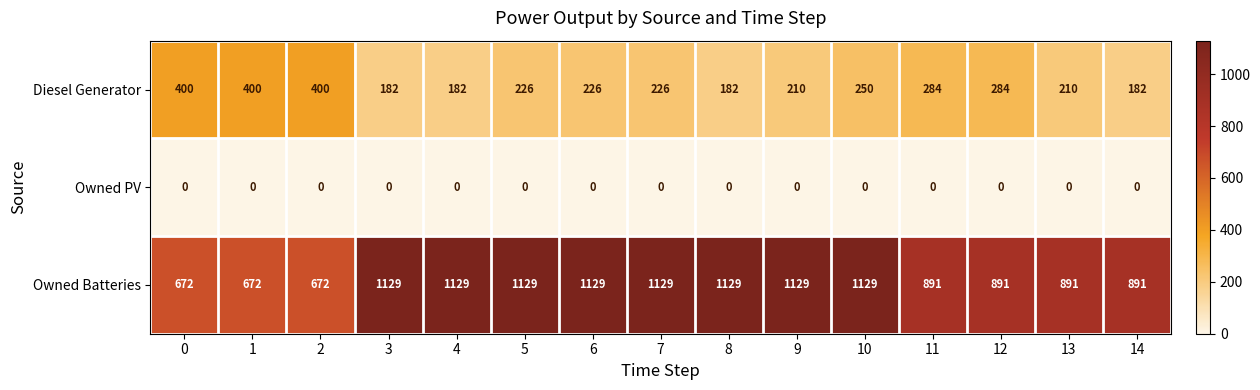

At 10, list the series in order from largest to smallest.

Owned Batteries, Diesel Generator, Owned PV